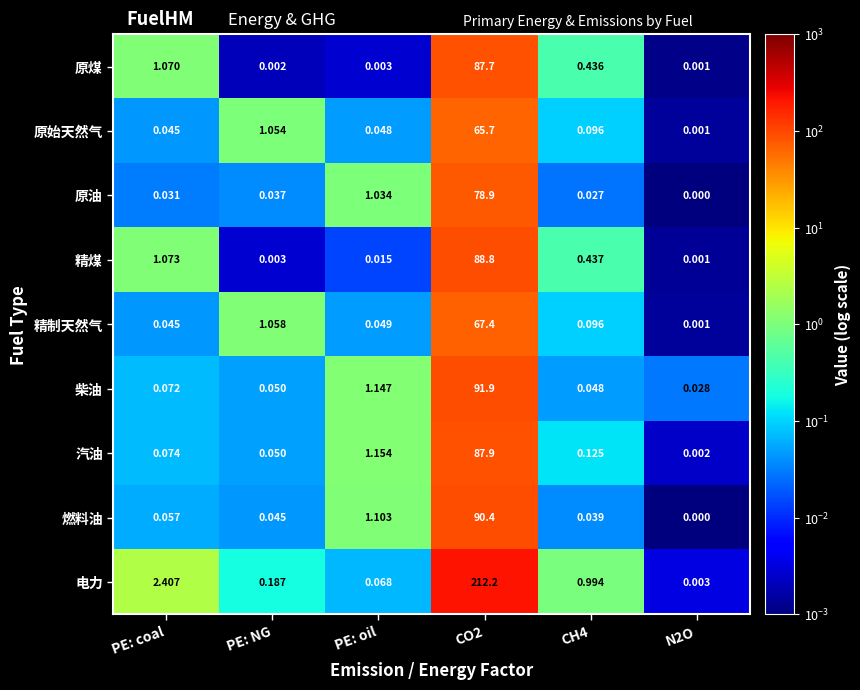

Between PE: coal and N2O, which series saw the biggest shift?

电力